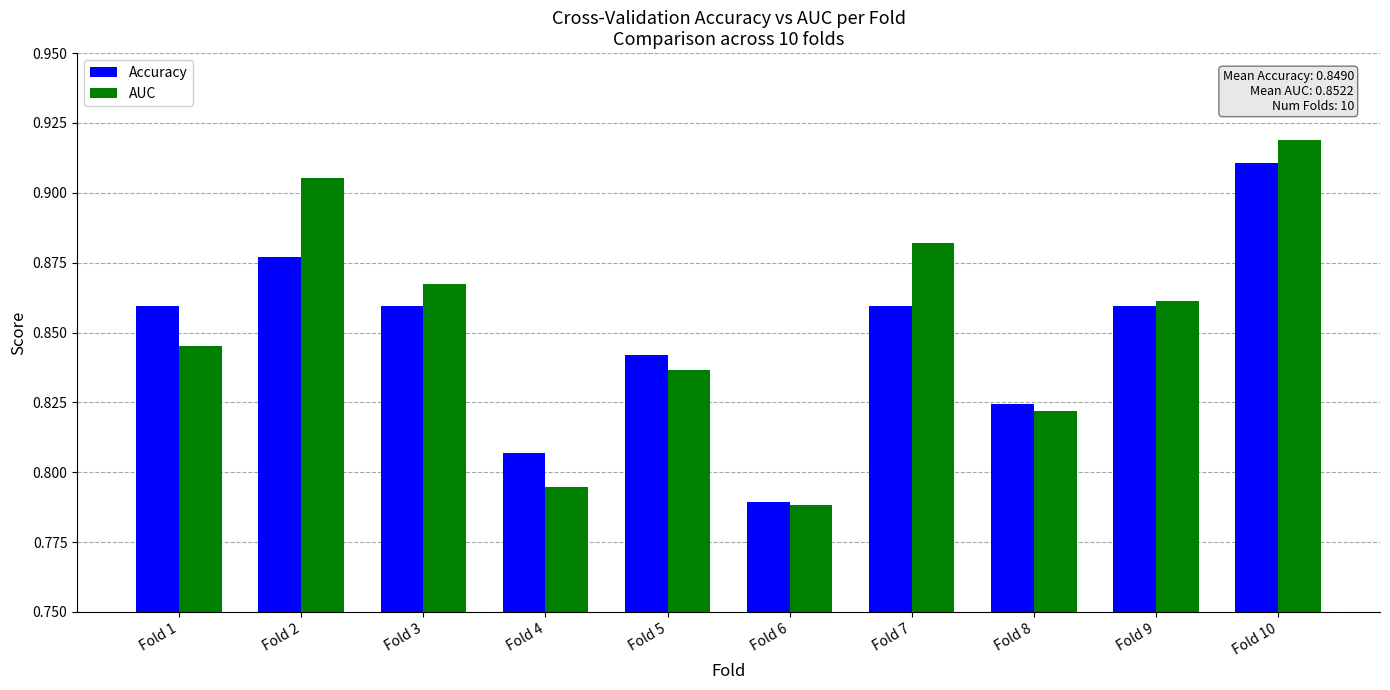

What is the difference between the maximum and minimum values in the Accuracy series?

0.1